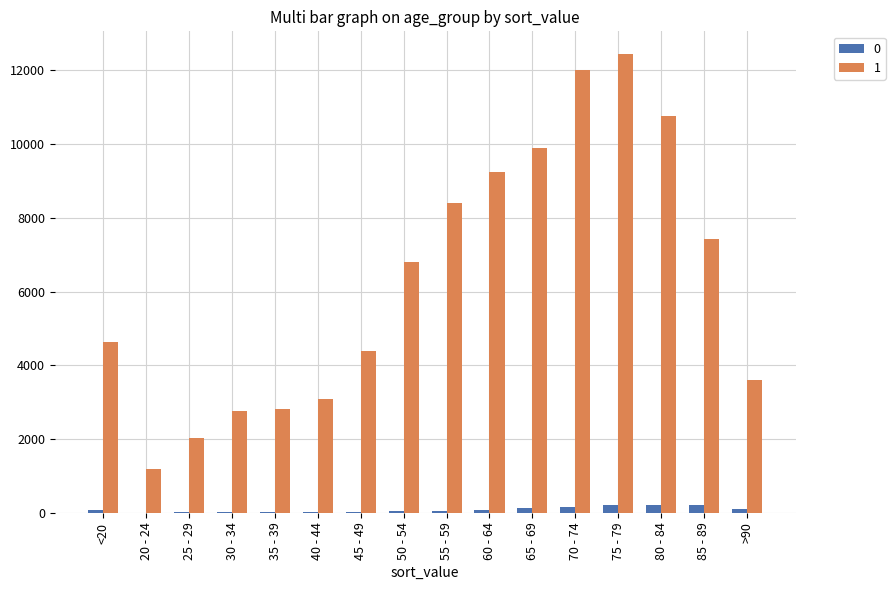

Which category has the highest value in the 1 series?

75 - 79